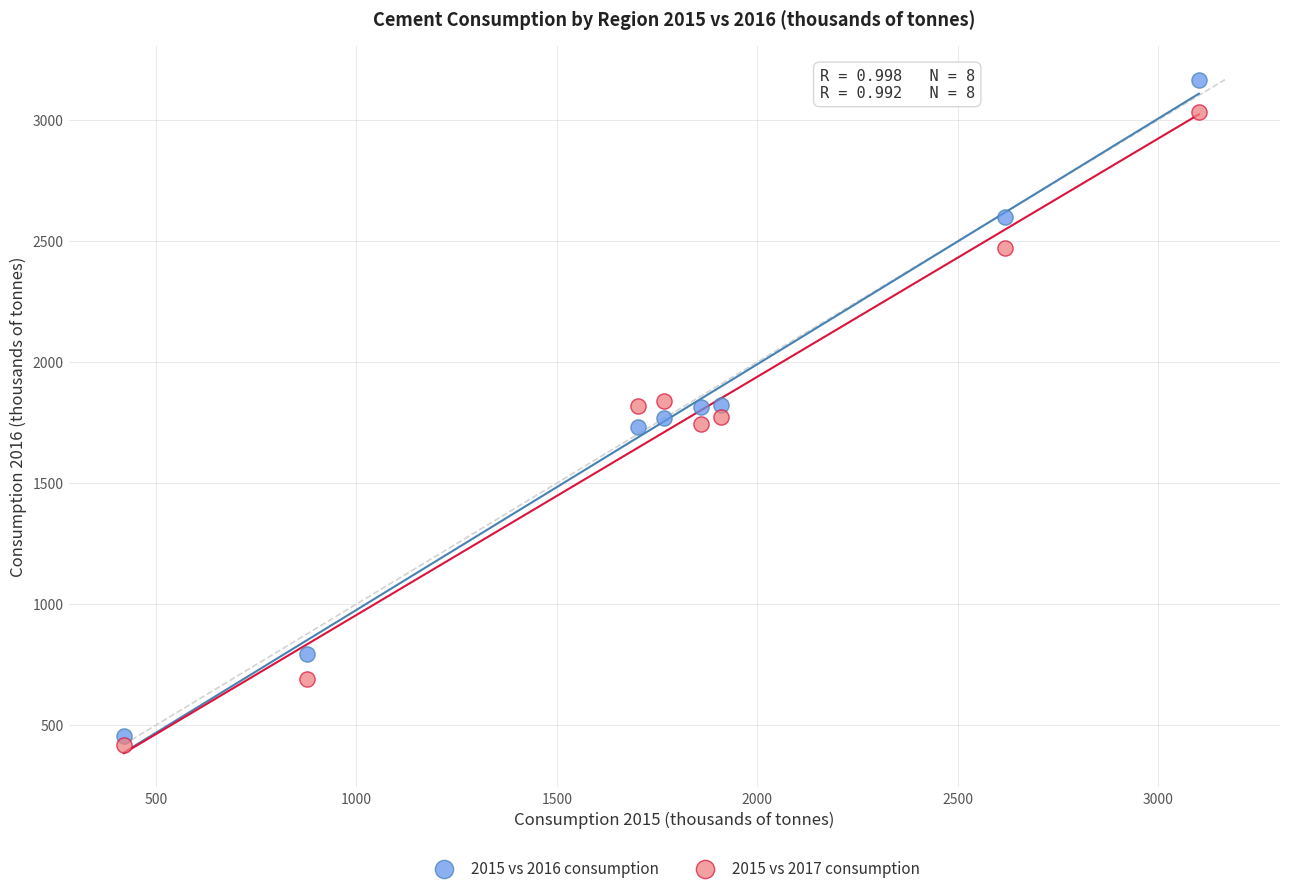

Which series contains the highest Y value?

2015 vs 2016 consumption